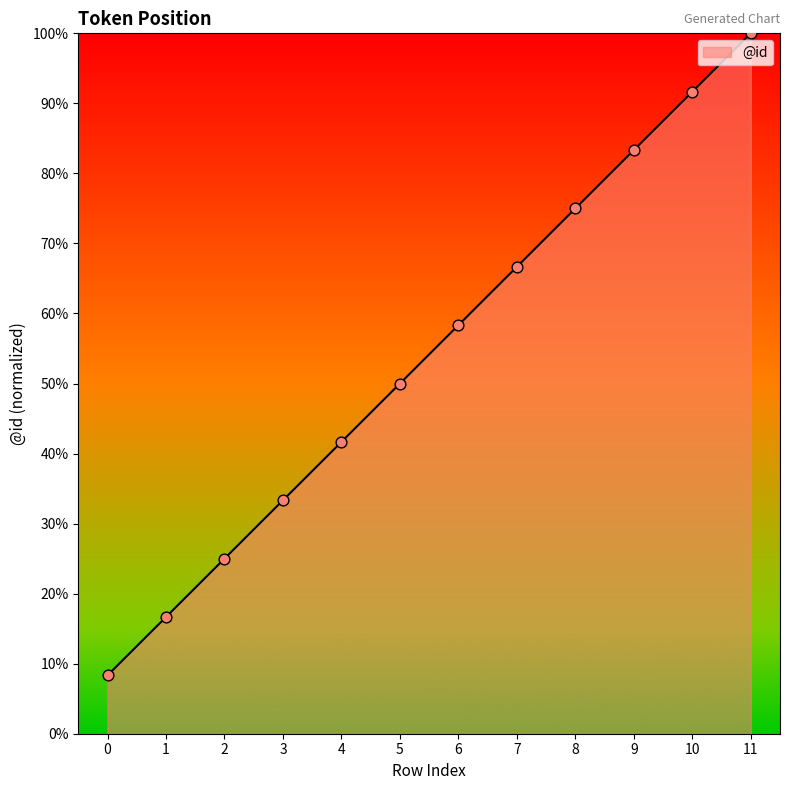

Which has a higher value, 8 or 4?

8